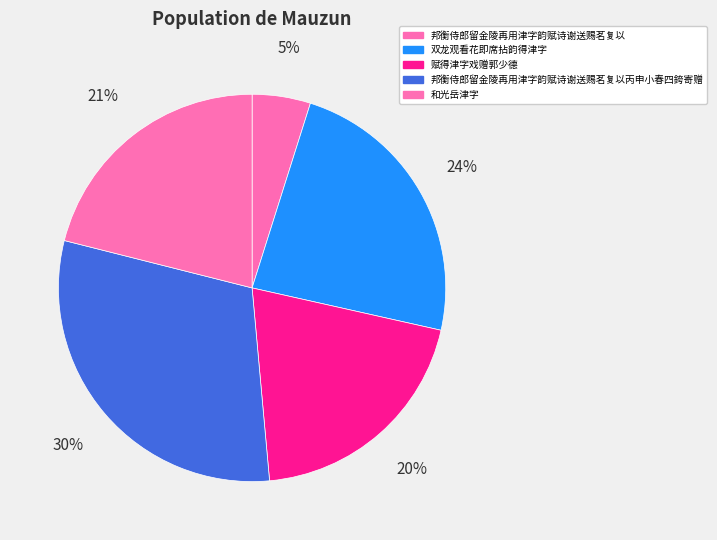

Is it true that 邦衡侍郎留金陵再用津字韵赋诗谢送赐茗复以丙申小春四銙寄赠 is 17% of the pie?

False